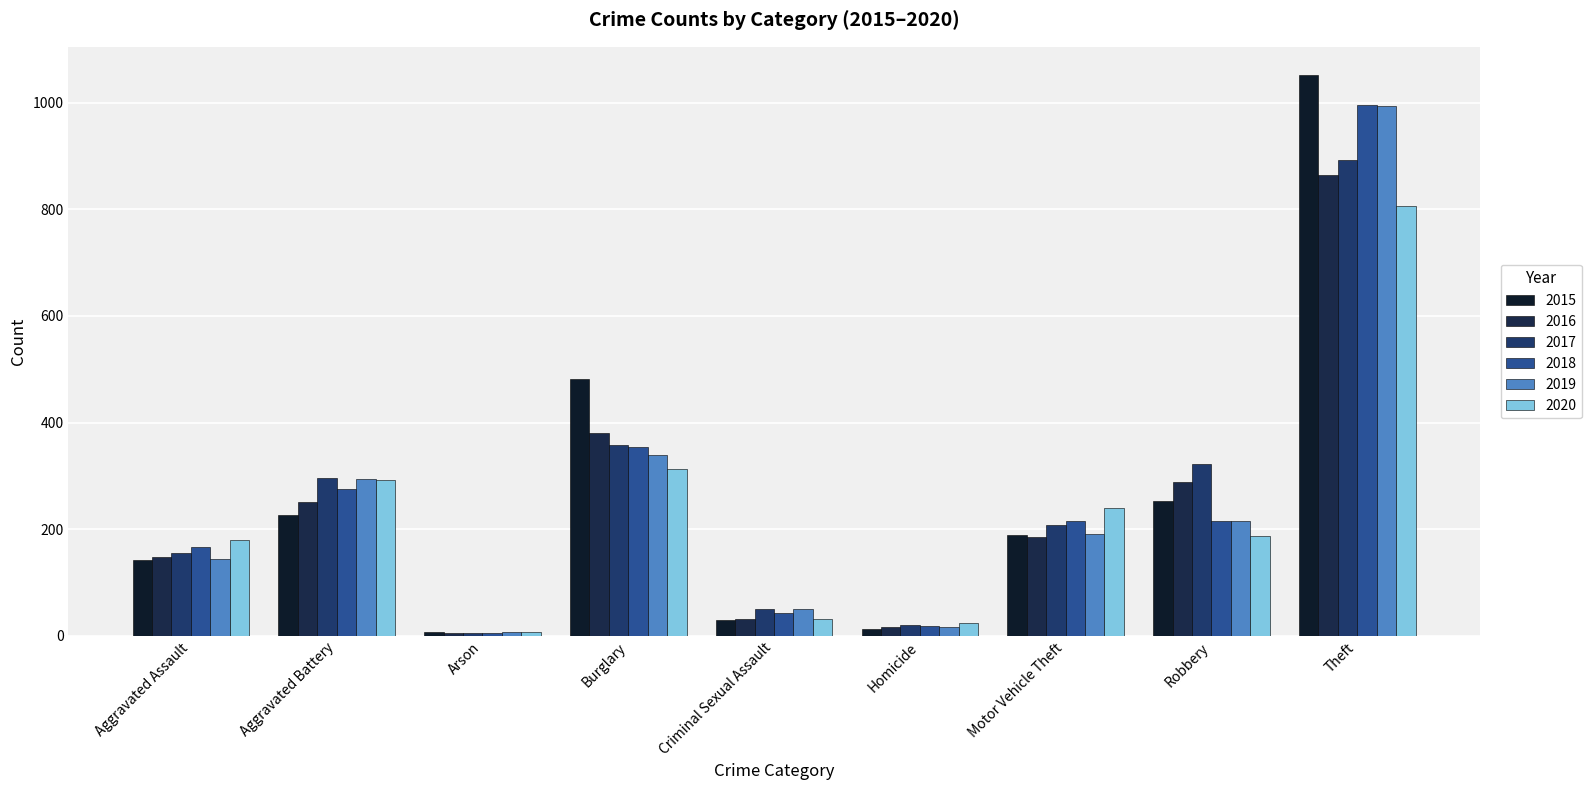

What is the label of the 8th bar from the left?

Robbery